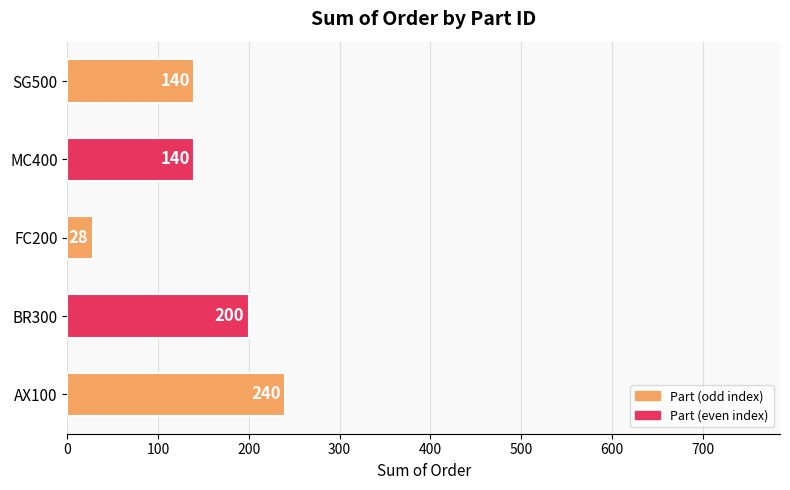

Reading bottom to top, list all the values displayed in this chart.

240	200	28	140	140